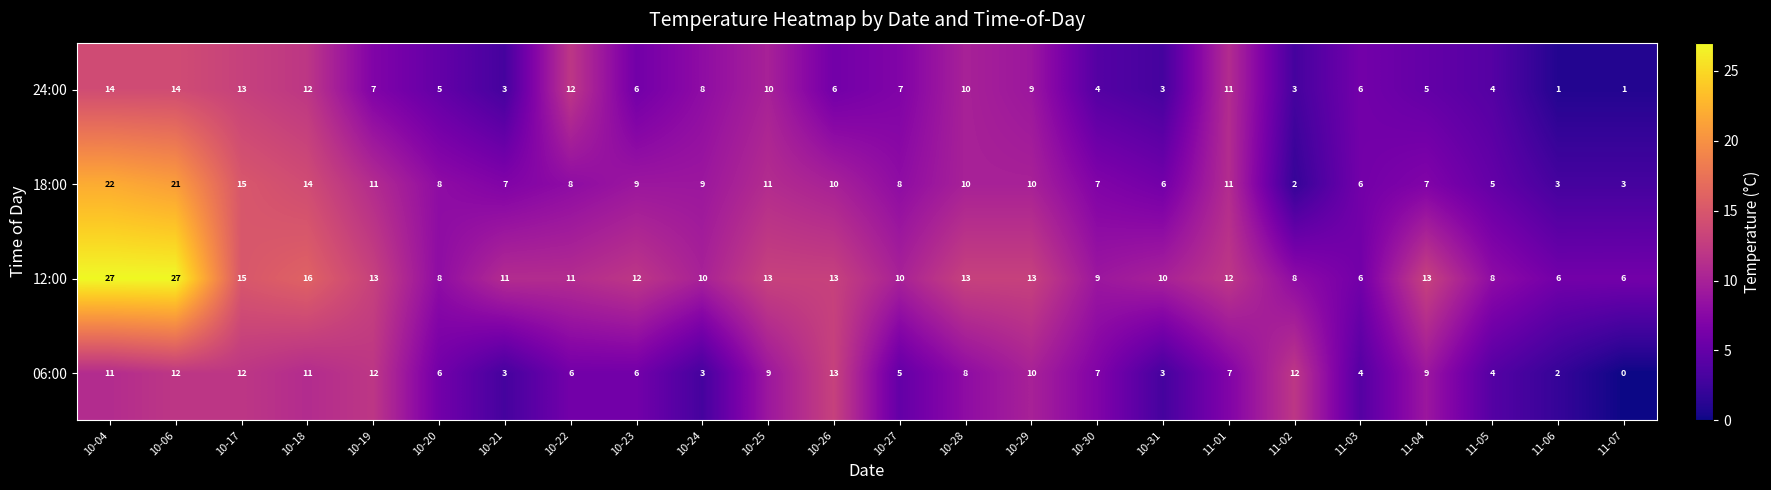

List the series in order of their peak value, highest first.

12:00, 18:00, 24:00, 06:00